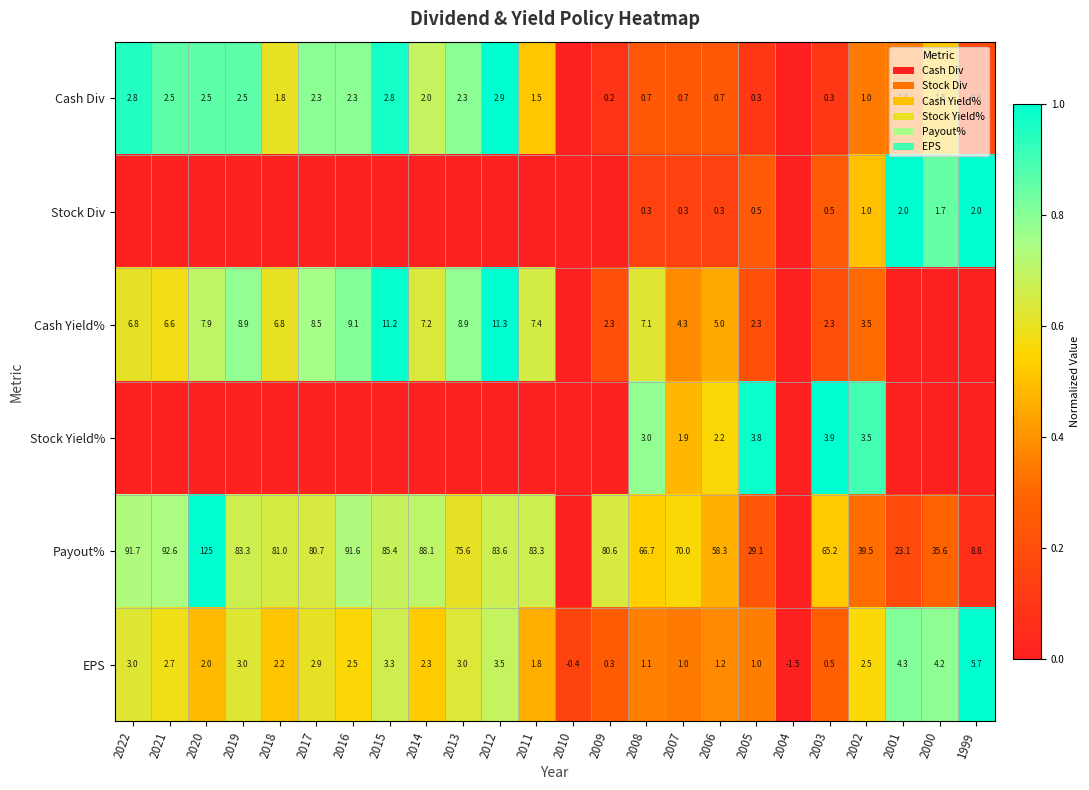

At which label is EPS closest to 2?

2020